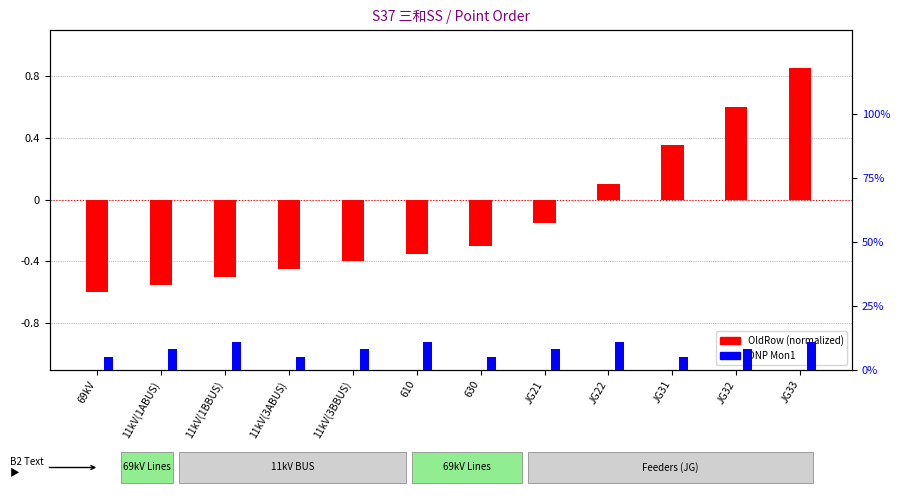

What is the total value across all series at 11kV(3ABUS)?

-0.4